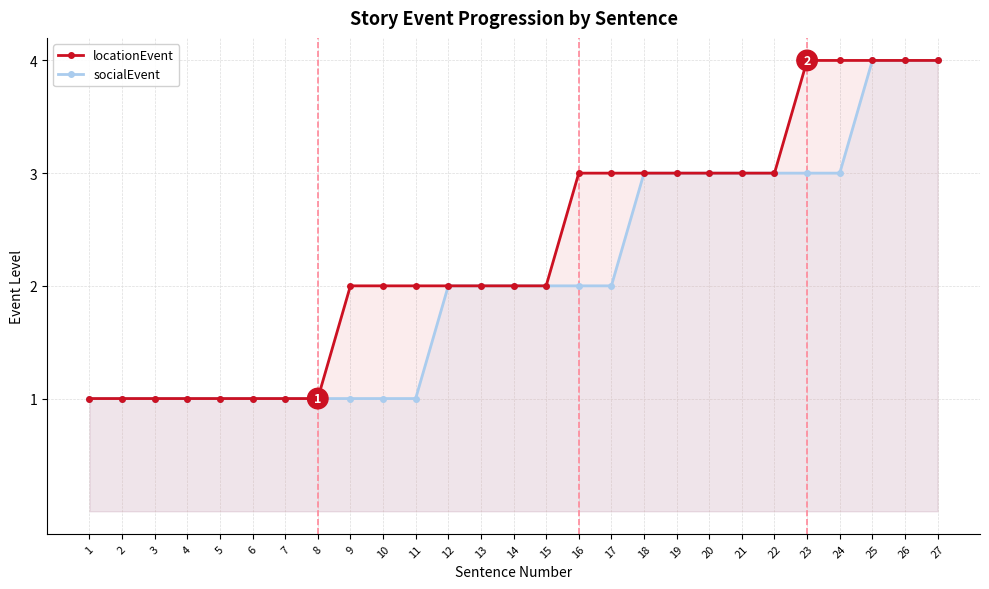

What is the difference between the maximum and minimum values in the locationEvent series?

3